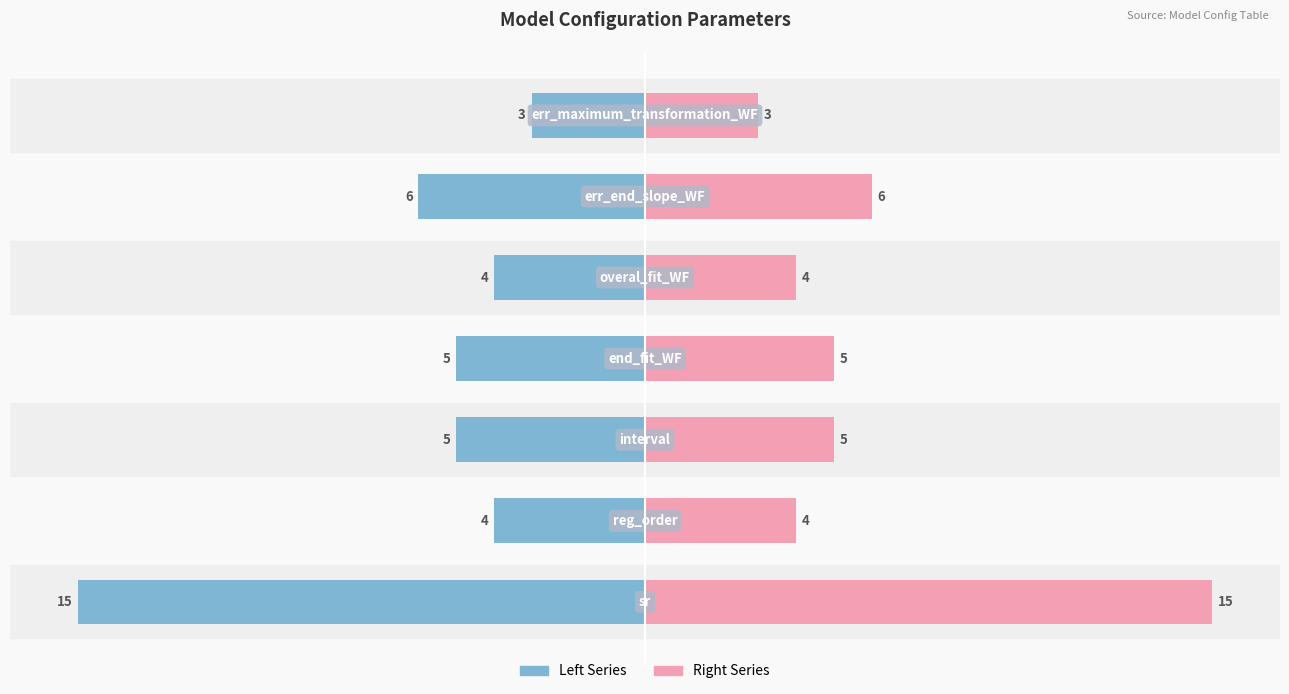

Reading left to right, list all the values displayed in this chart.

Numeric Values (left): 0=-15	1=-4	2=-5	3=-5	4=-4	5=-6	6=-3
Numeric Values (right): 0=15	1=4	2=5	3=5	4=4	5=6	6=3